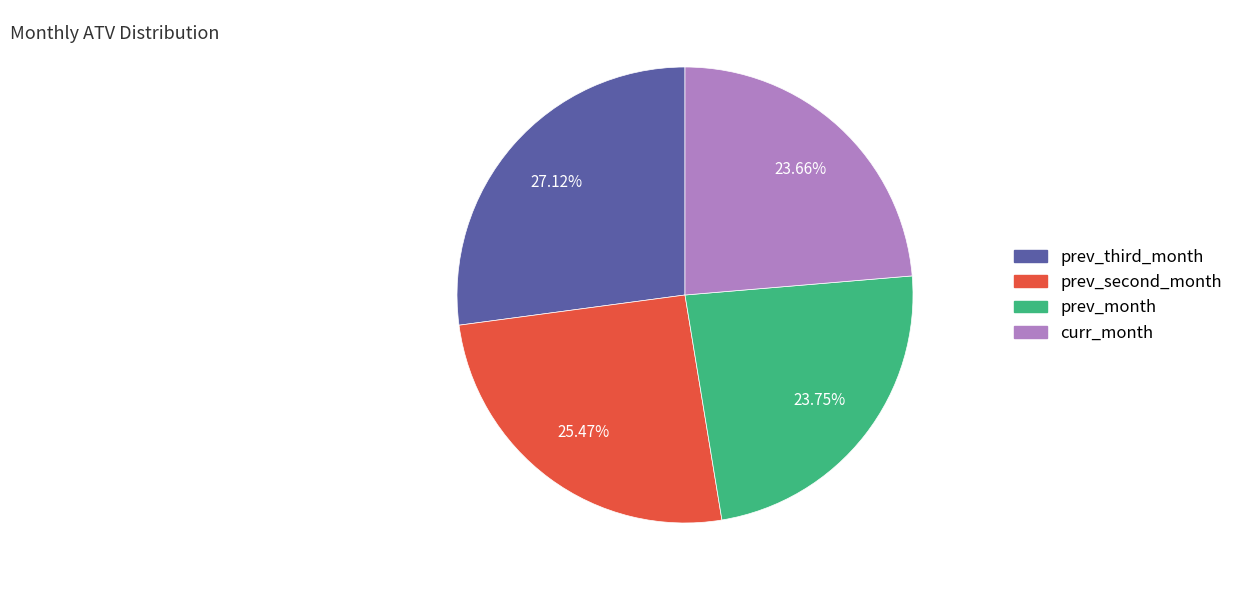

What percentage is the curr_month slice, to the nearest percent?

24%